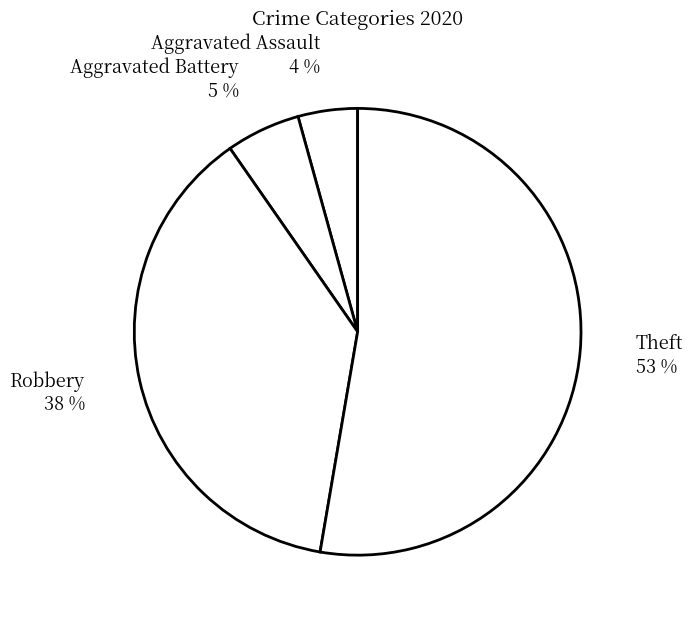

Which slice is the smallest?

Aggravated Assault